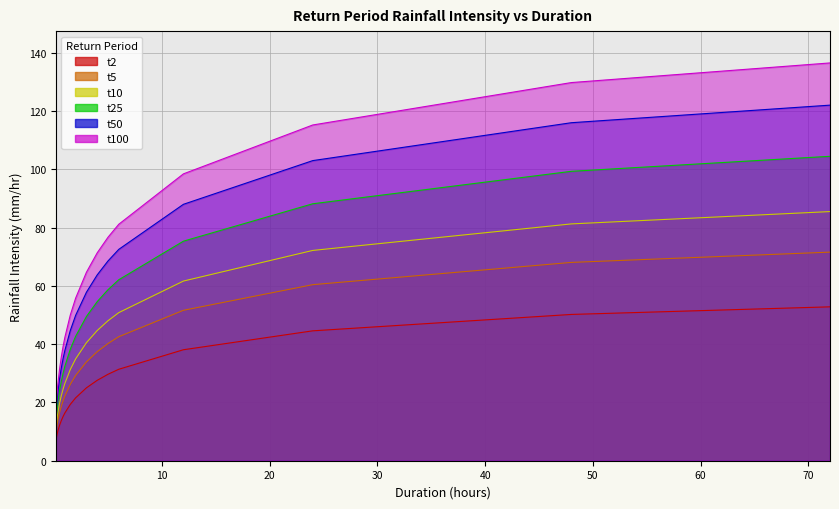

What is the minimum value shown in the chart?

7.1